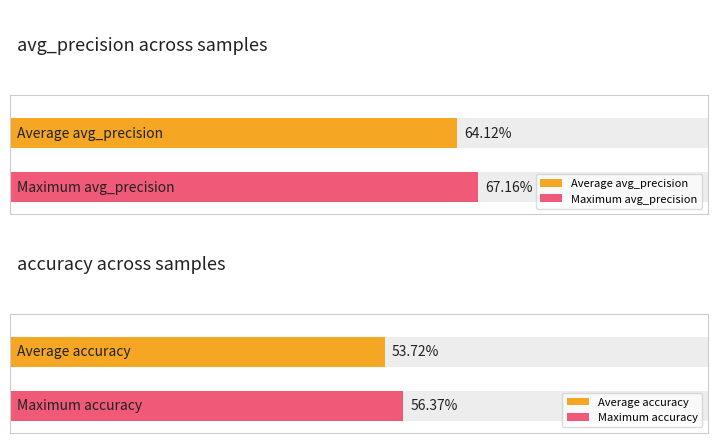

Rank the series at 37 from highest to lowest value.

avg_precision, accuracy